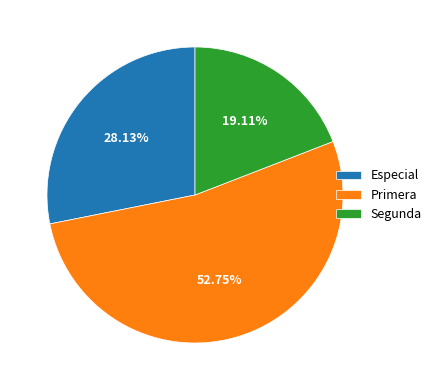

To the nearest percent, what is the average slice percentage?

33%